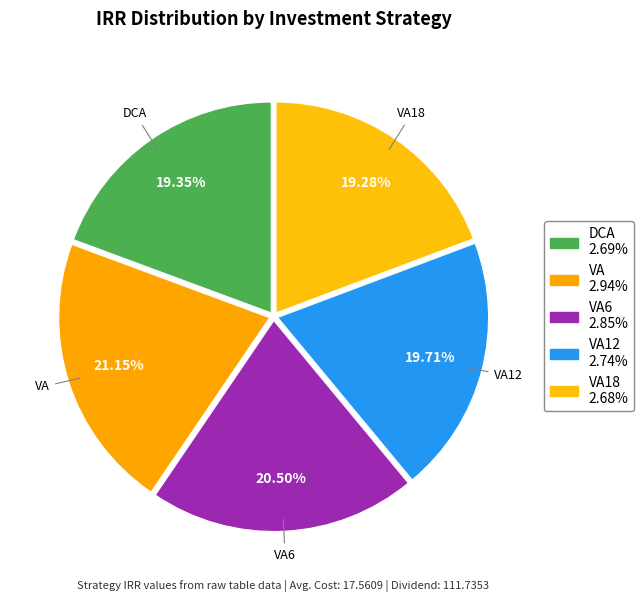

Combined, do VA12 and VA account for over 50%?

No